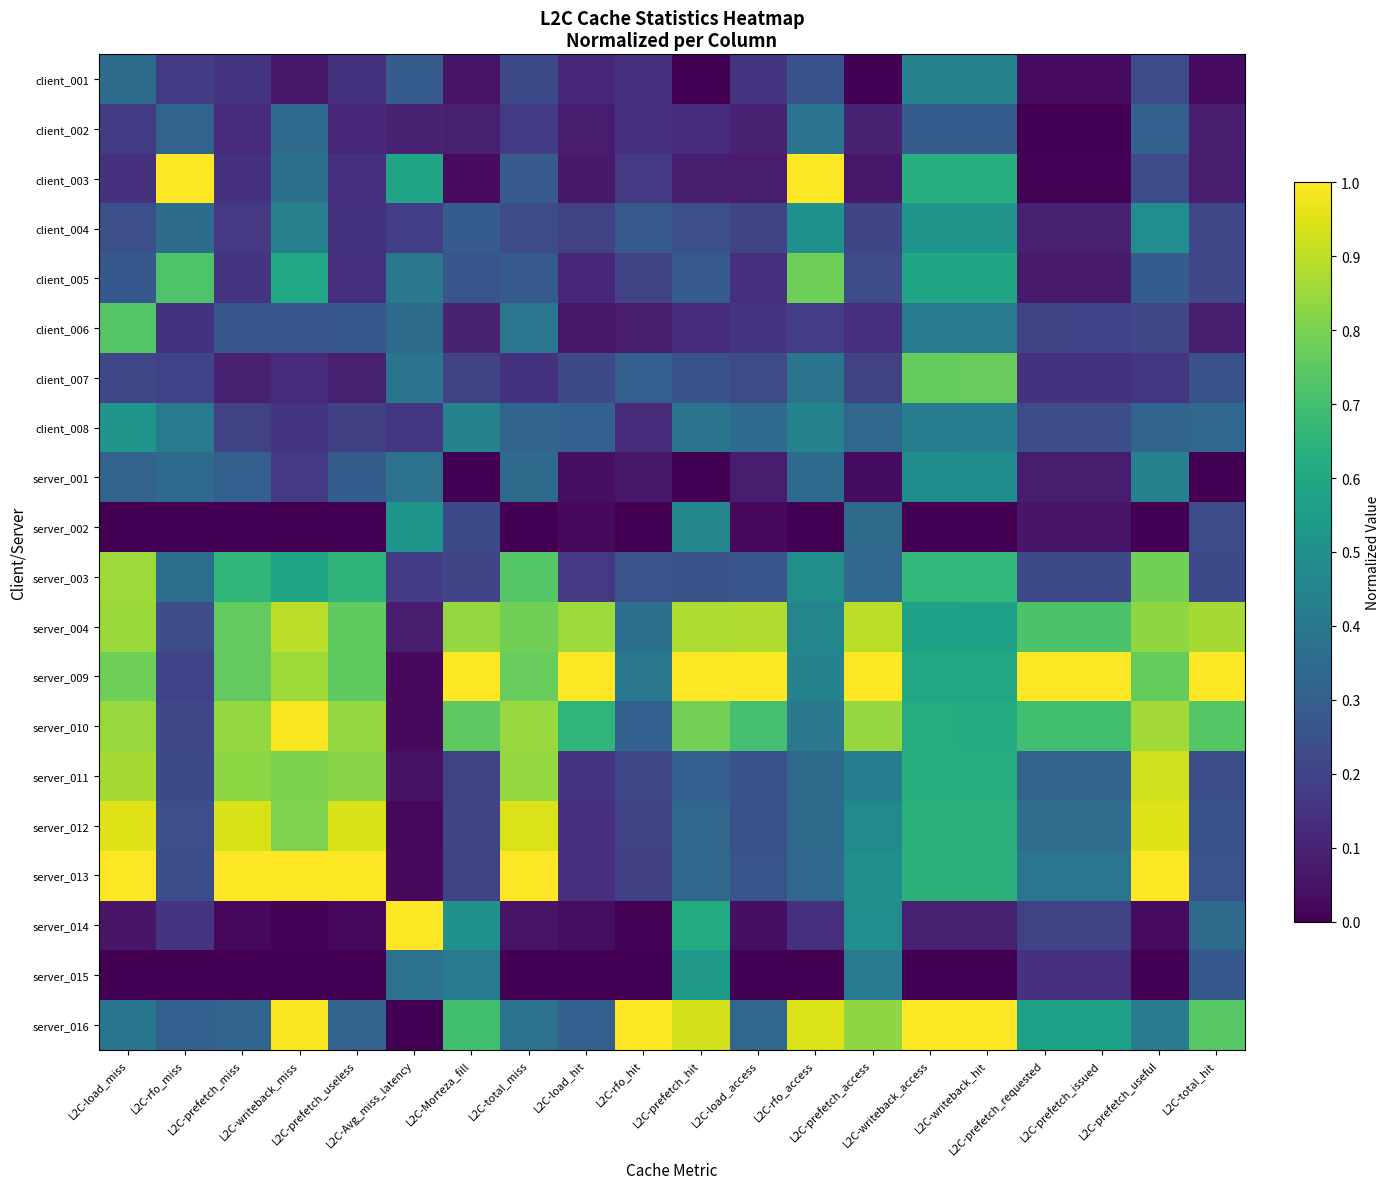

At how many categories does at least one series exceed 0?

20